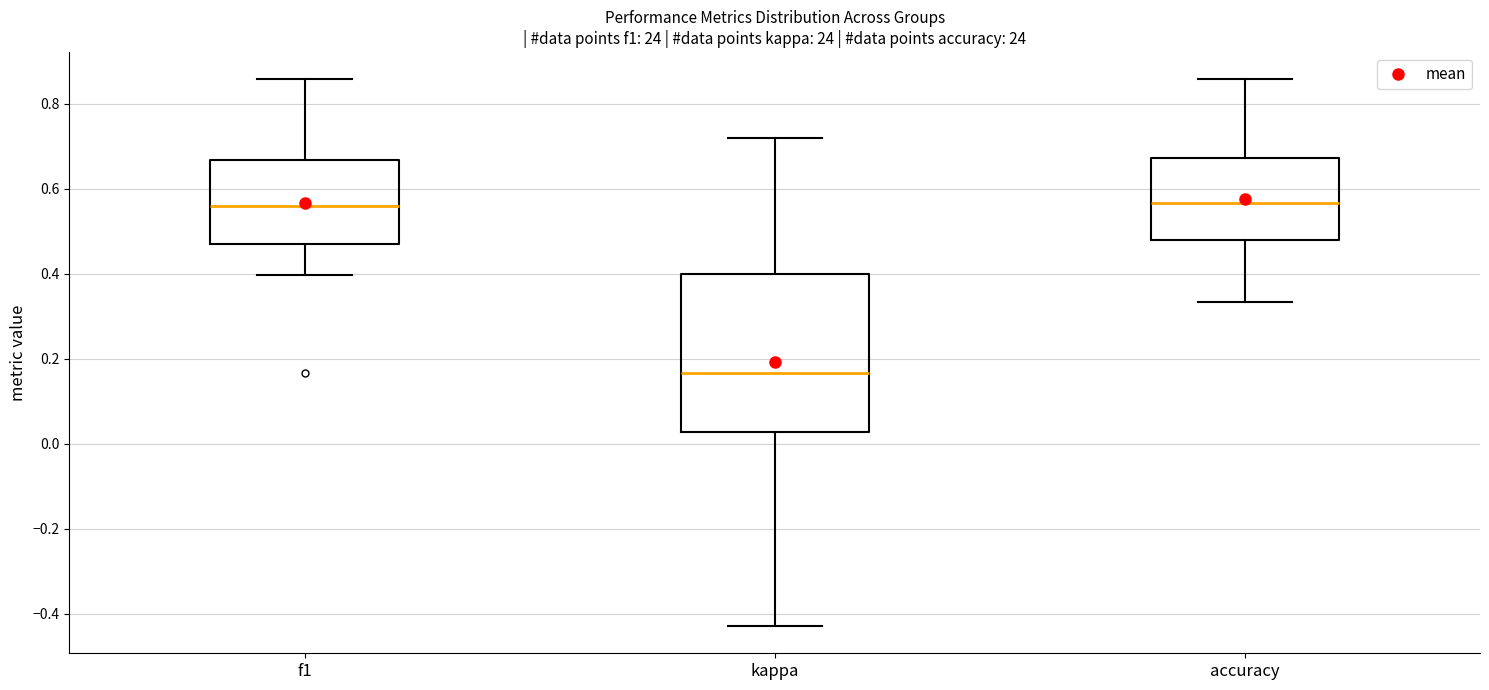

Reading left to right, transcribe this box plot: for each box, give where its median line is, the range the box spans, and where its two whiskers end, as read against the y-axis. The values are not printed on the chart, so give them approximately, as read against the axis.

f1: median 0.56, box 0.46 to 0.66, whiskers 0.40 to 0.86
kappa: median 0.16, box 0.02 to 0.40, whiskers -0.42 to 0.72
accuracy: median 0.56, box 0.48 to 0.68, whiskers 0.34 to 0.86